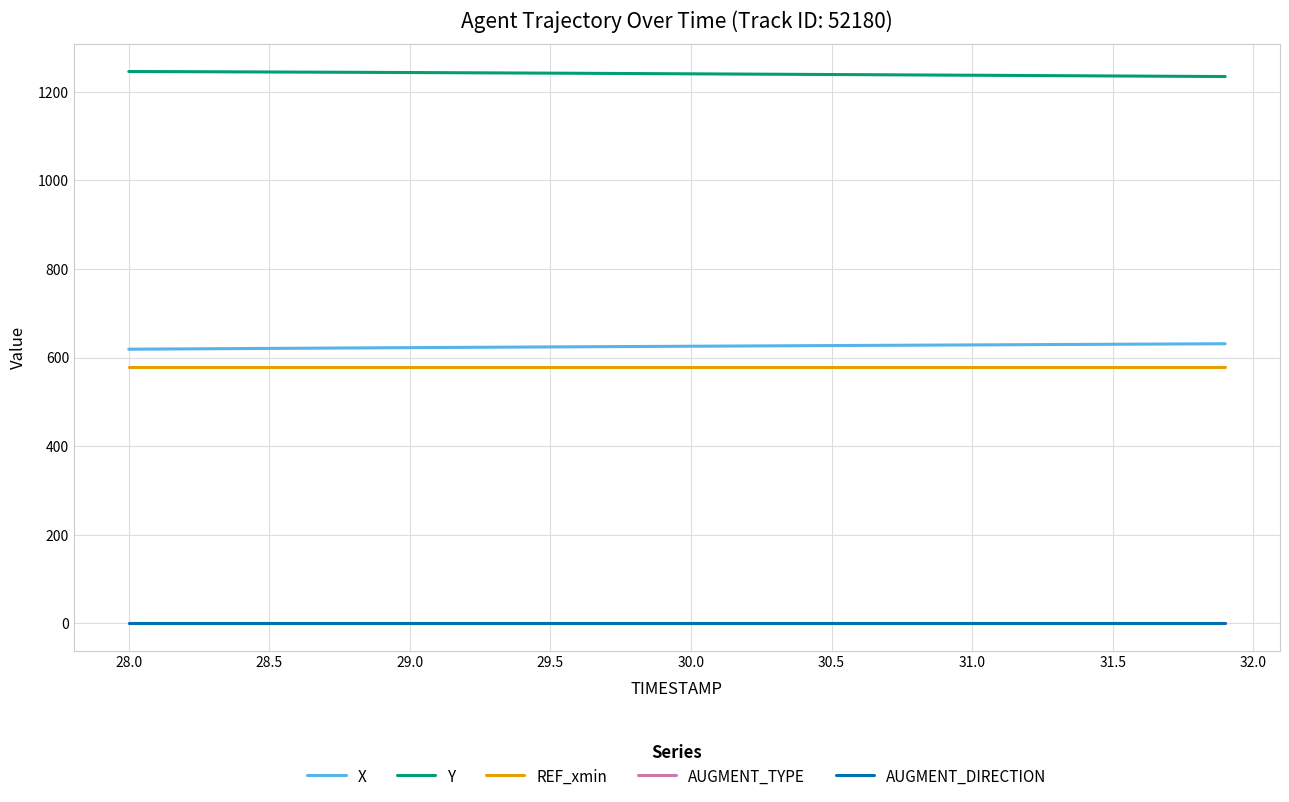

True or false: REF_xmin and X intersect in this chart.

False